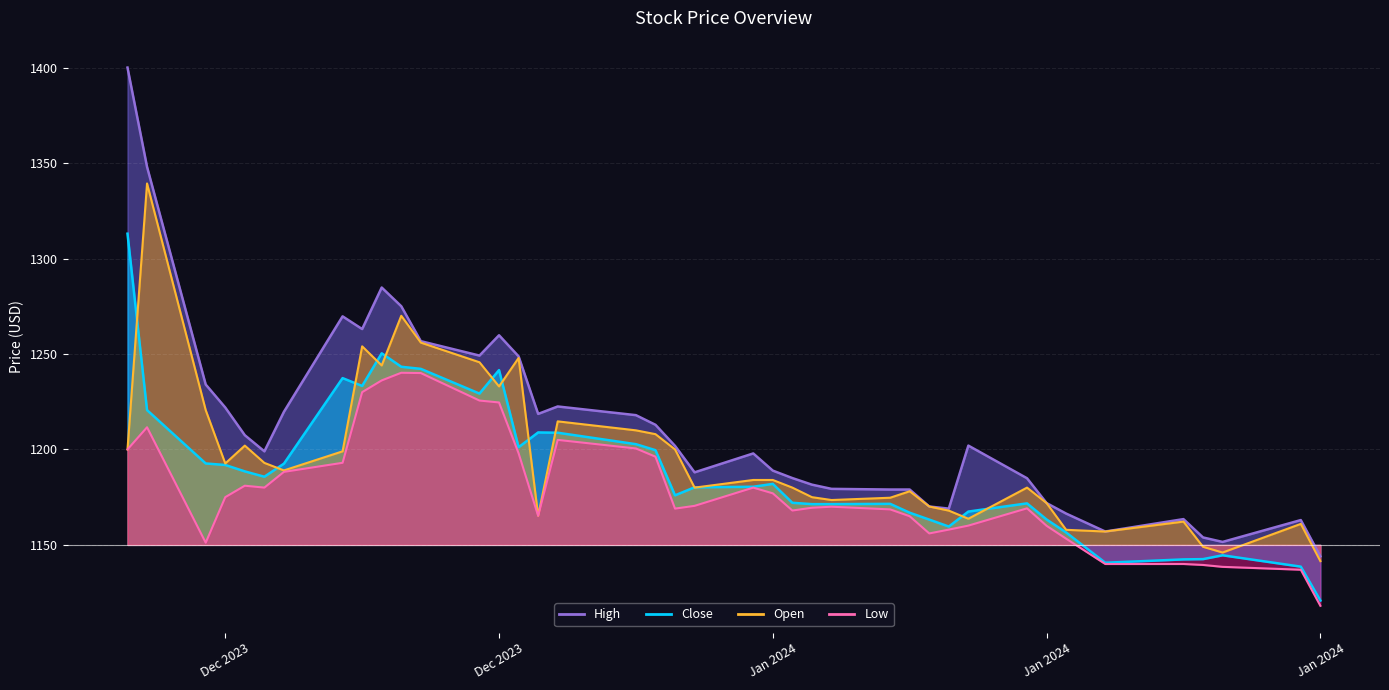

What is the difference between the maximum and minimum values in the Open_line series?

197.8